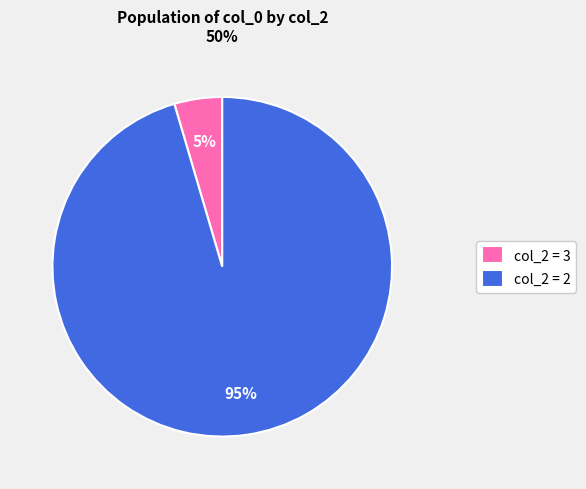

True or false: col_2 = 2 accounts for 95% of the total.

True